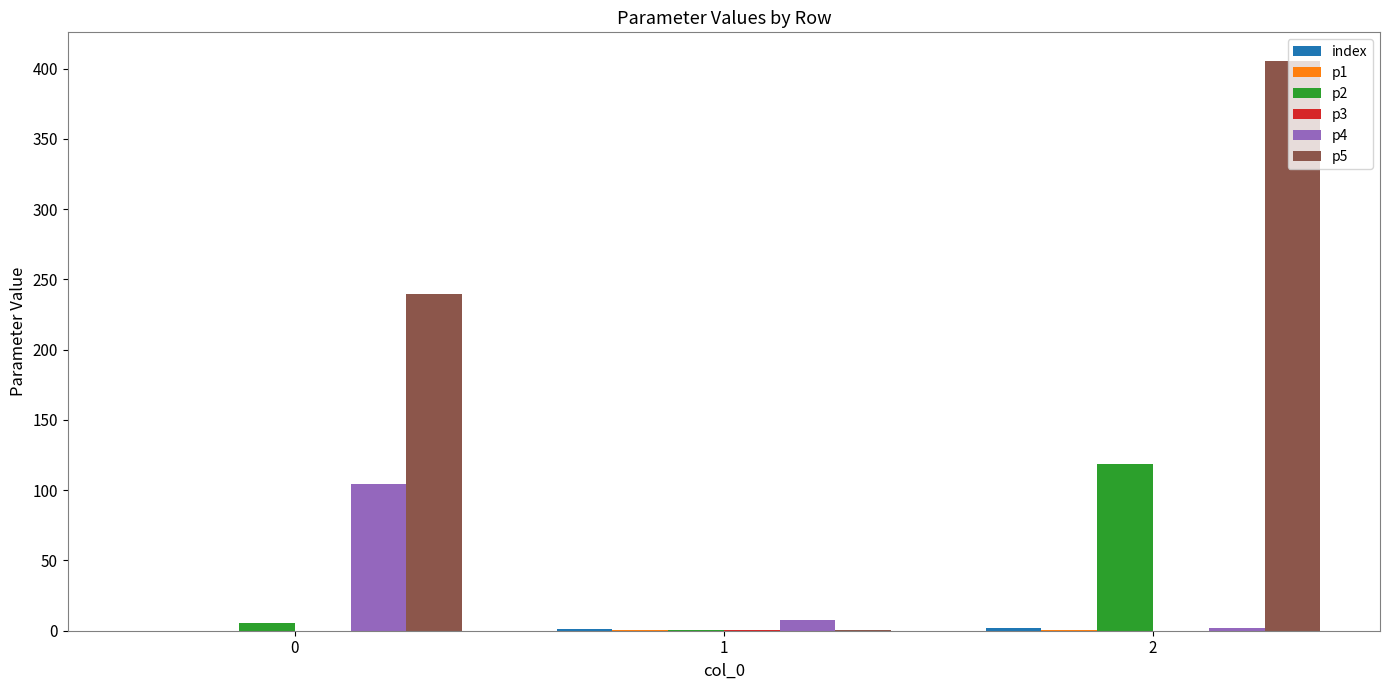

Which series has the largest range (max minus min)?

p5